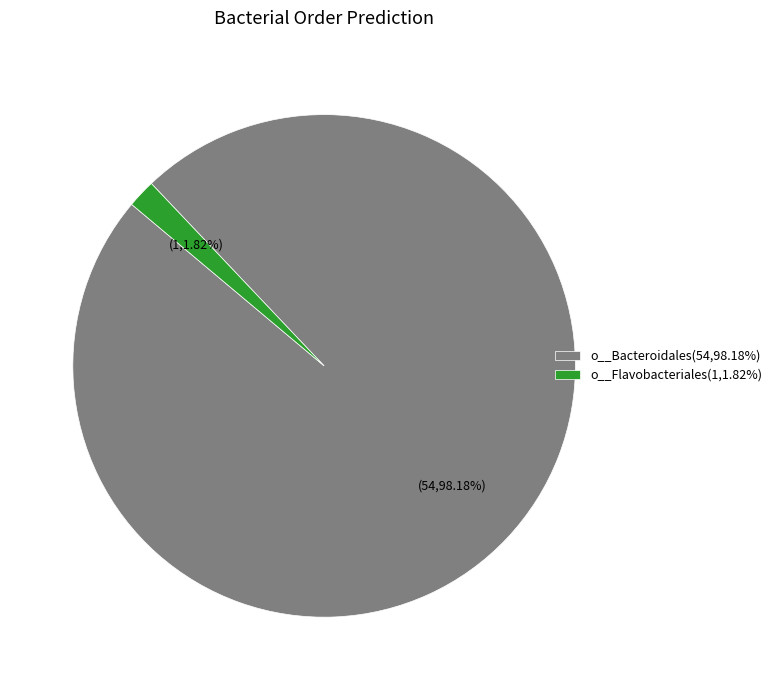

Count the number of slices in the pie.

2